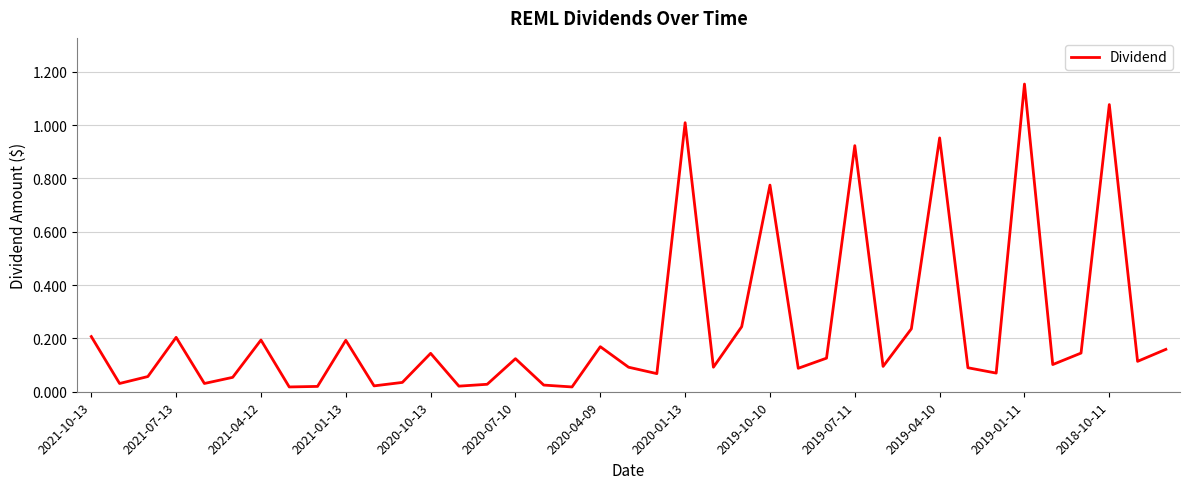

What is the value of the 25th point from the left?

0.8